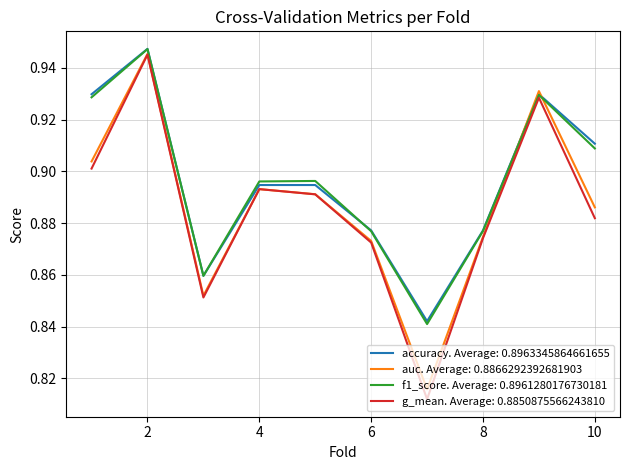

Which series has the widest spread of values?

g_mean. Average: 0.8850875566243810